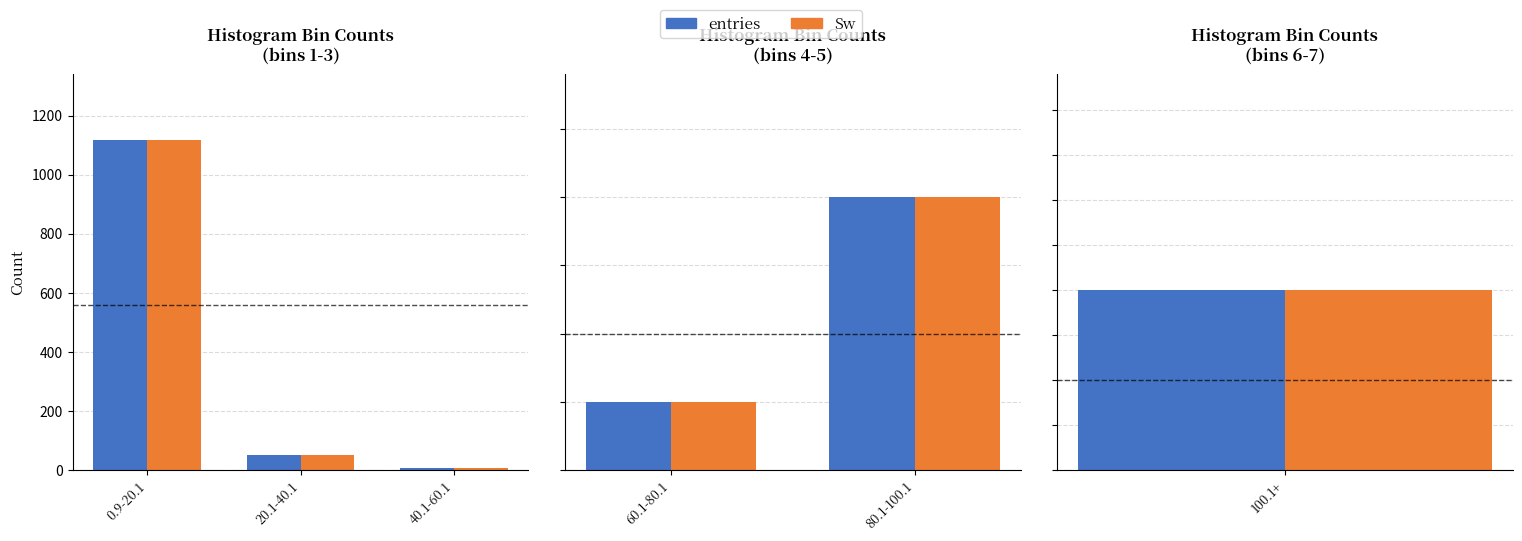

At 80.1-100.1, list the series in order from largest to smallest.

entries, Sw